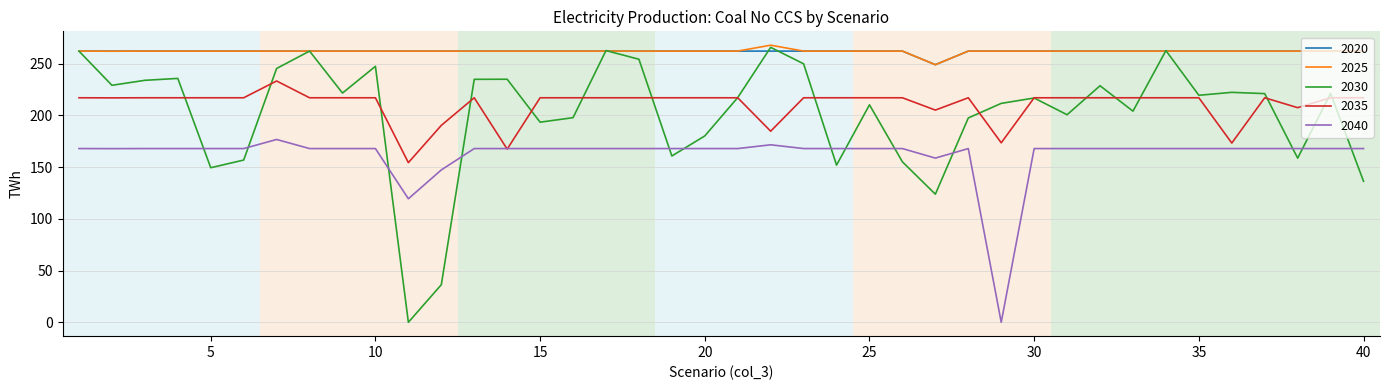

Which series has the largest range (max minus min)?

2030